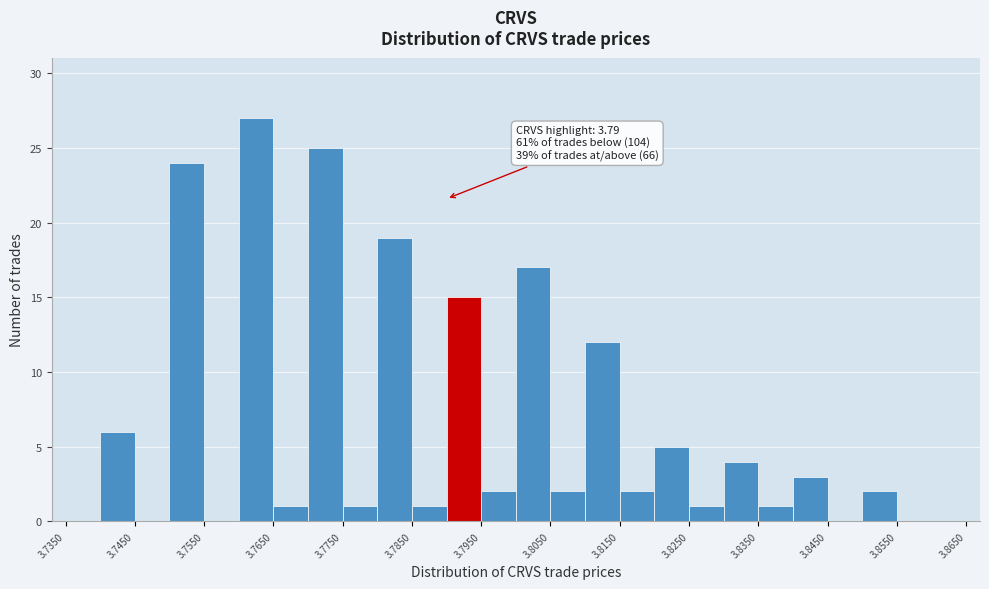

Over which range of the x-axis is the bar tallest?

3.760 to 3.765